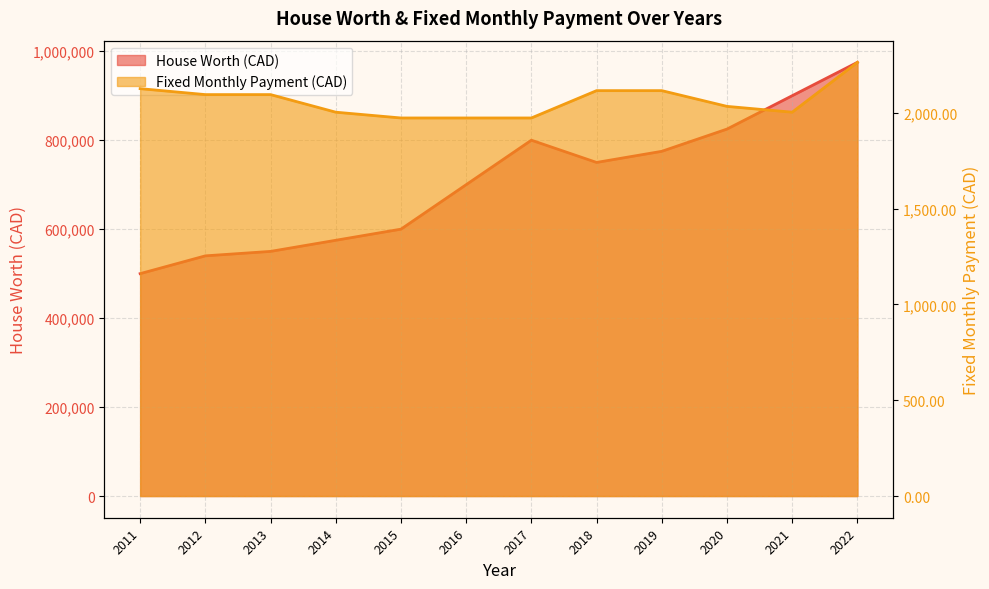

Count the number of categories in the chart.

12